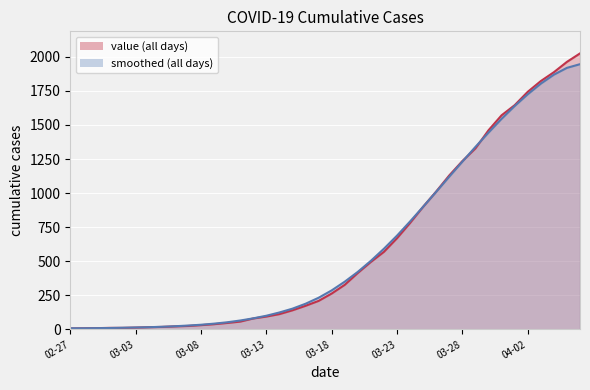

The value at 03-03 is 12. True or false?

False